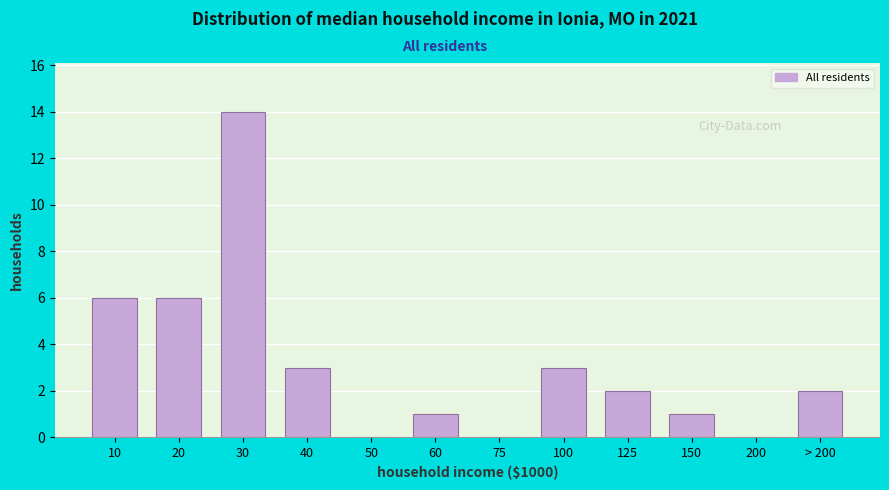

Reading right to left, what are all the values shown in this chart?

> 200=2	200=0	150=1	125=2	100=3	75=0	60=1	50=0	40=3	30=14	20=6	10=6